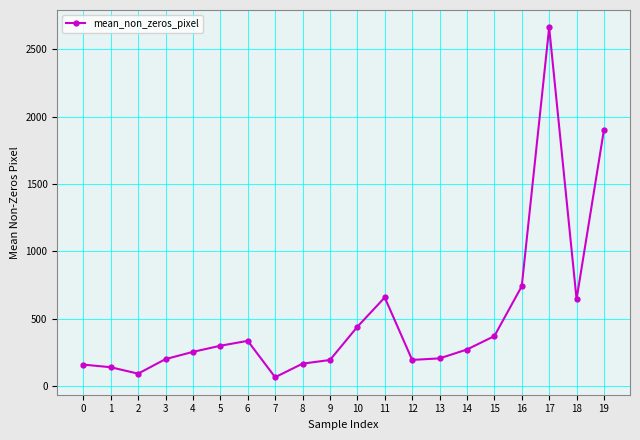

What is the value of the 5th point from the left?

254.3